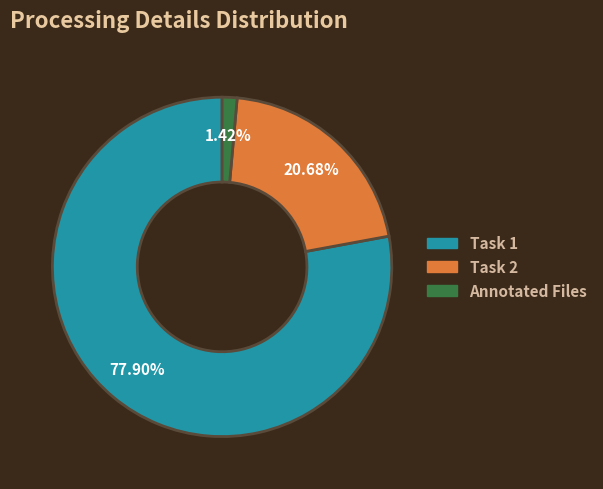

To the nearest percent, what is the combined percentage of Task 2 and Task 1?

99%